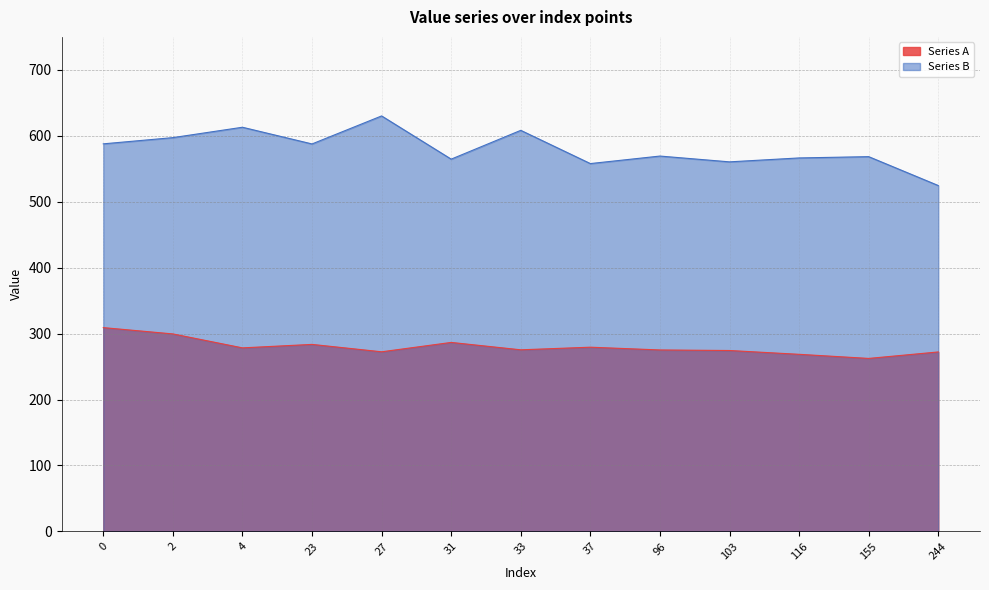

How many distinct data groups are displayed?

2